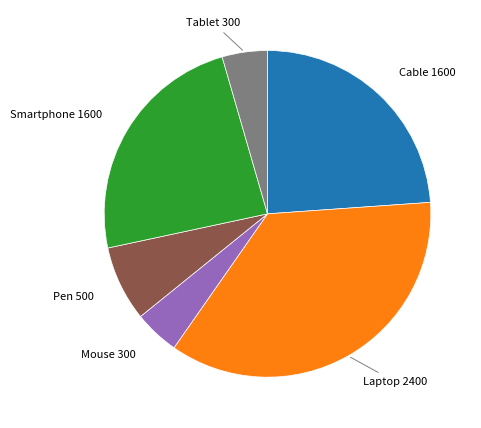

The Cable slice represents 36% of the pie. True or false?

False